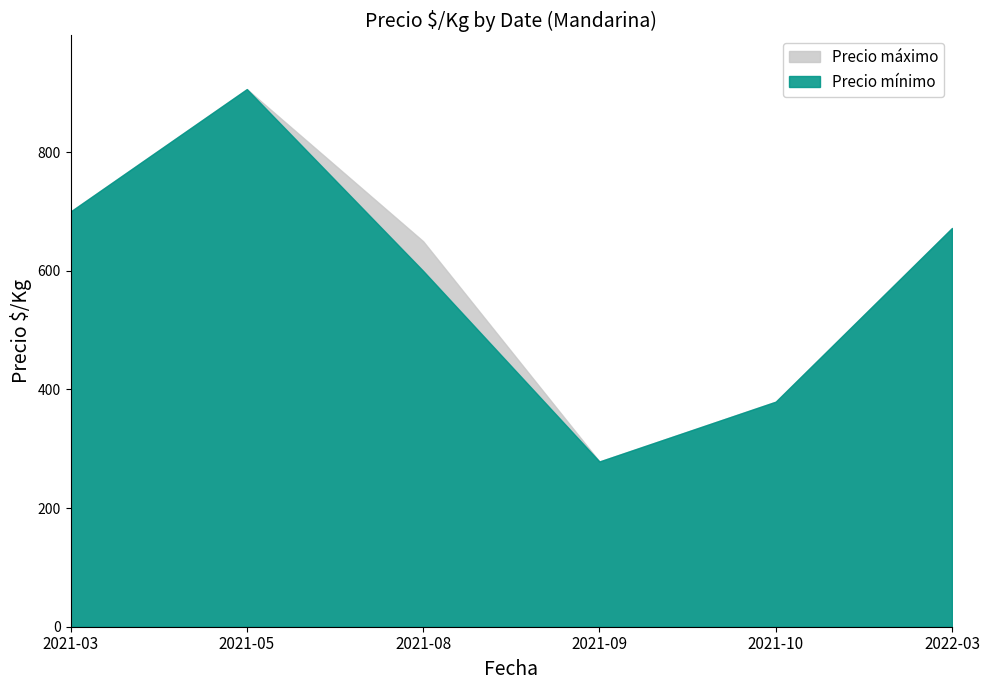

Which series changed the most between 2021-08 and 2021-10?

Precio máximo